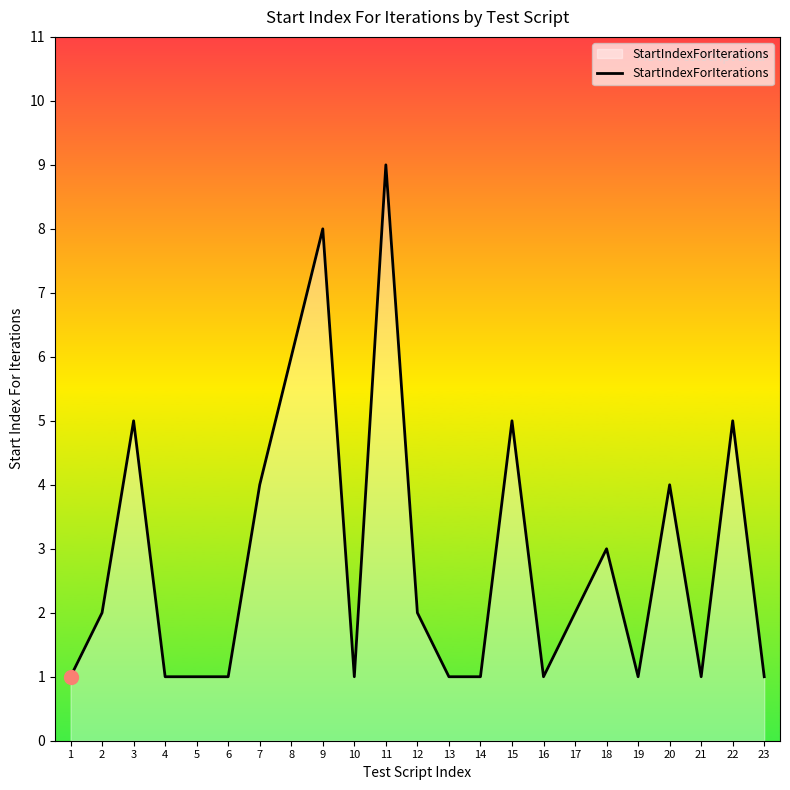

How many values are below 2?

11